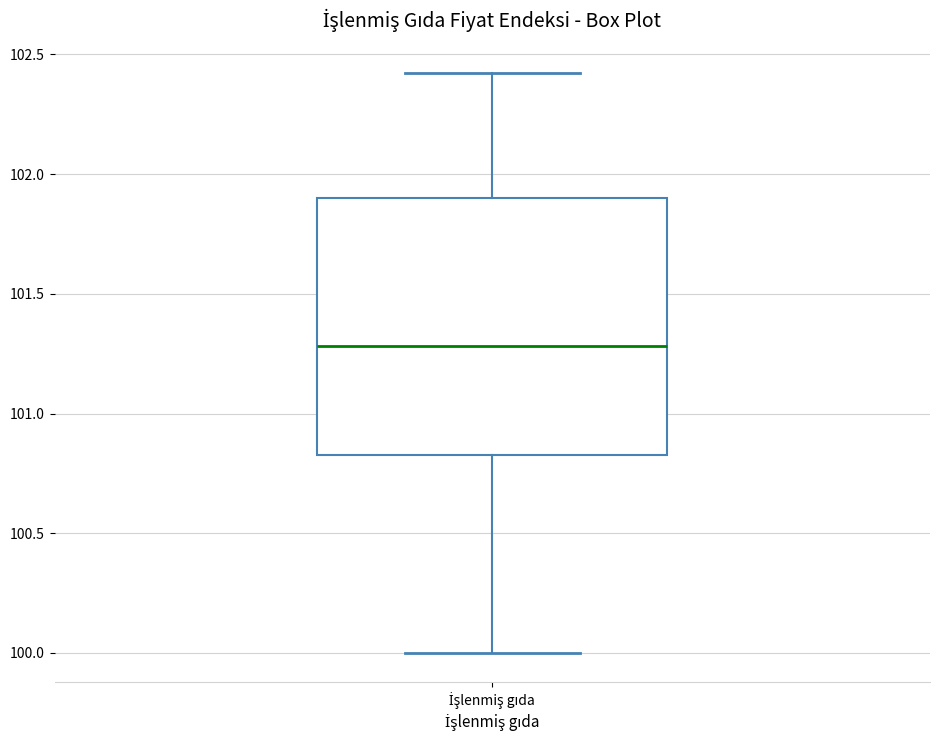

Read this box plot against the y-axis: the position of the median line, the range covered by the box, and the ends of both whiskers. The values are not printed on the chart, so give them approximately, as read against the axis.

median 101.30, box 100.85 to 101.90, whiskers 100.00 to 102.40